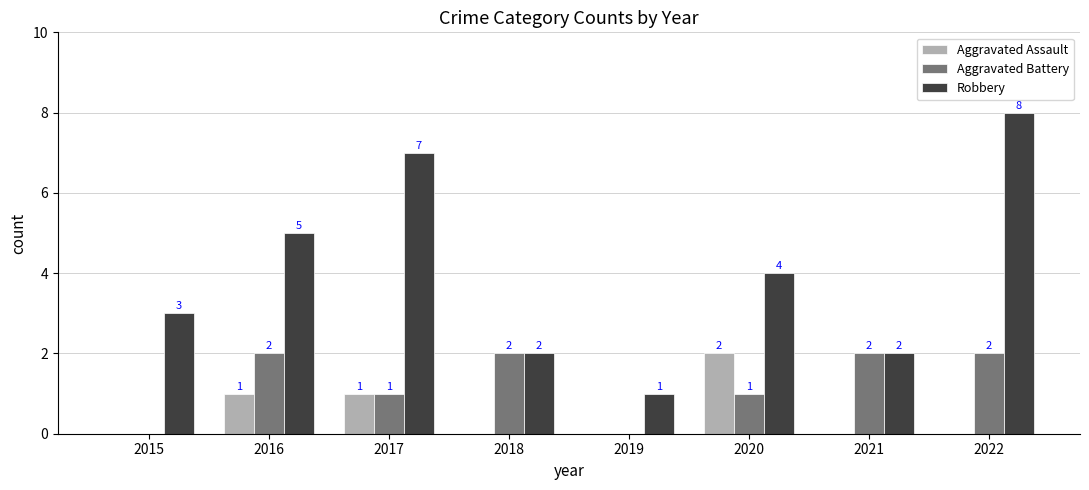

Is the value of Aggravated Assault at 2019 greater than the value of Robbery at 2017?

No